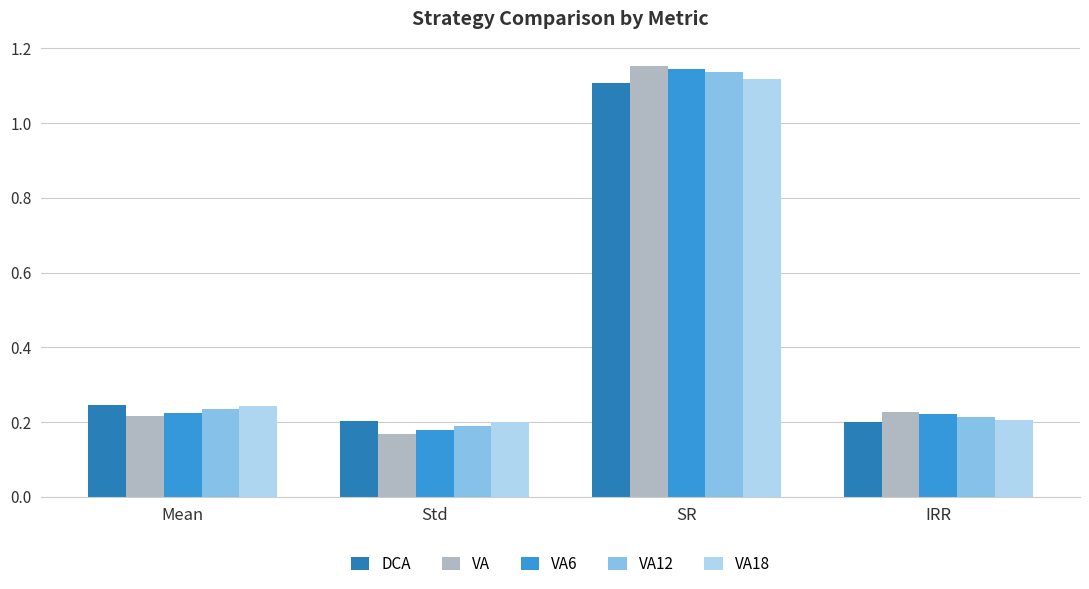

At which category does the chart reach its minimum across all series?

Std